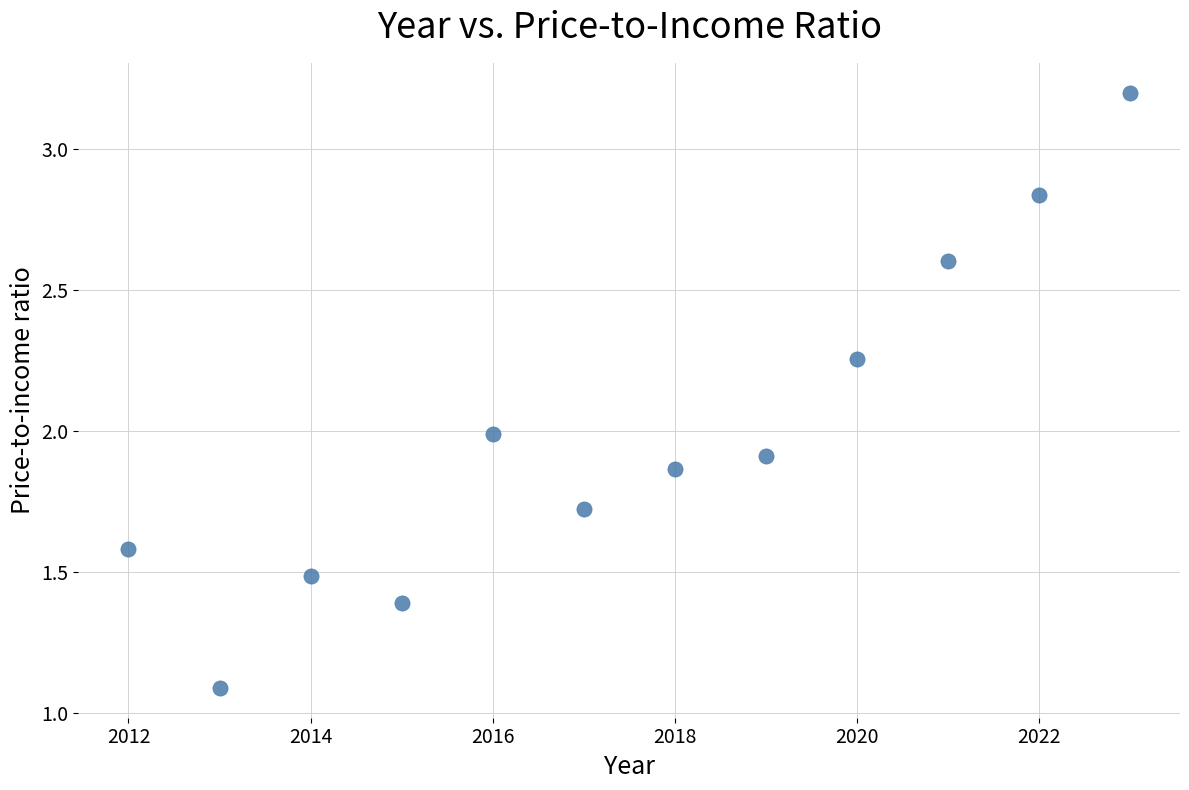

What is the average X value?

2017.5